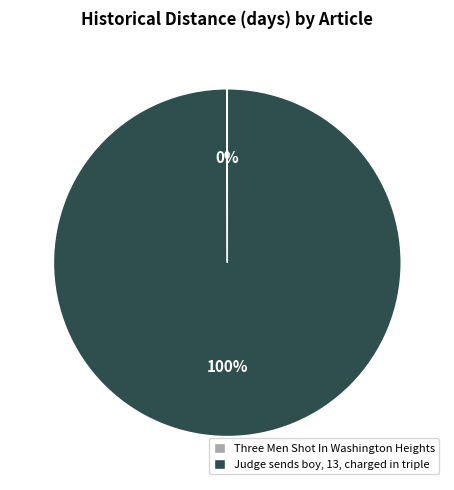

Which category accounts for the majority?

Judge sends boy, 13, charged in triple